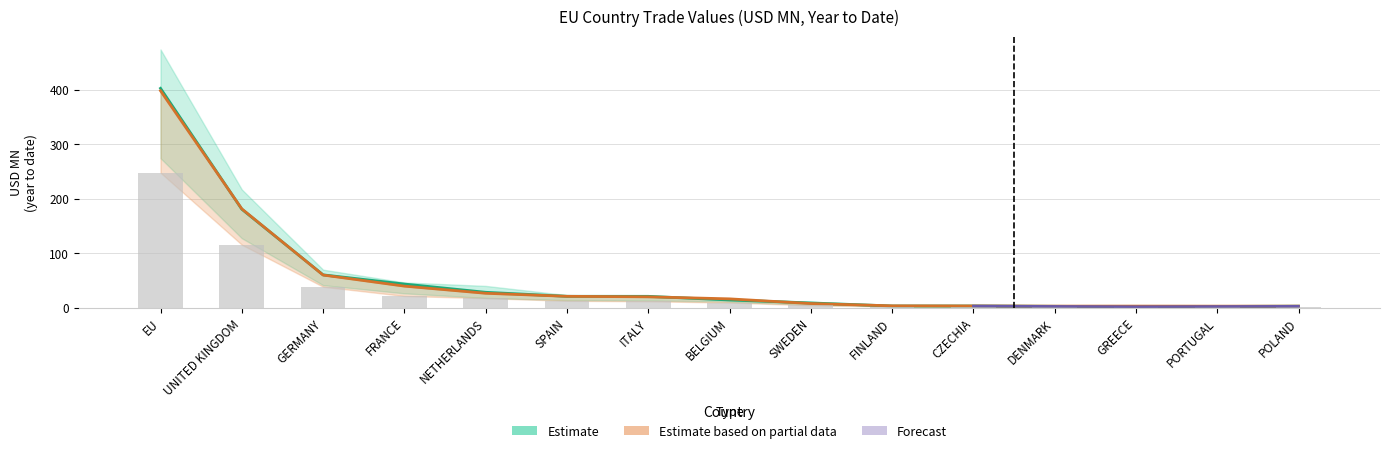

The Estimate based on partial data series shows 3.2 at CZECHIA. True or false?

True